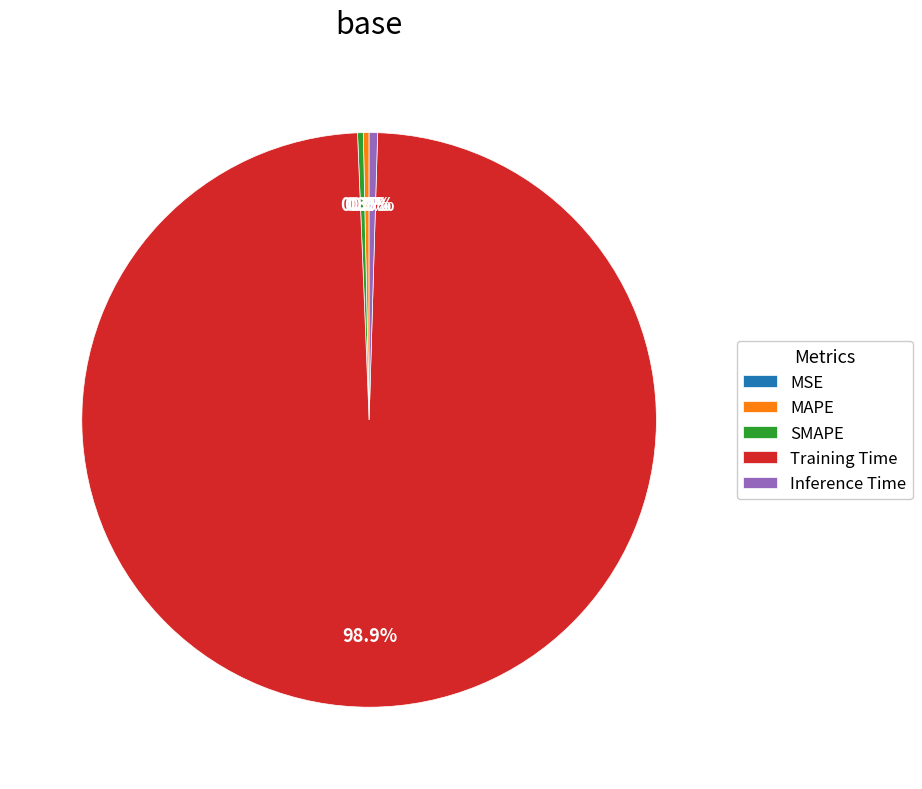

To the nearest percent, what is the difference between the largest and smallest slice percentages?

99%